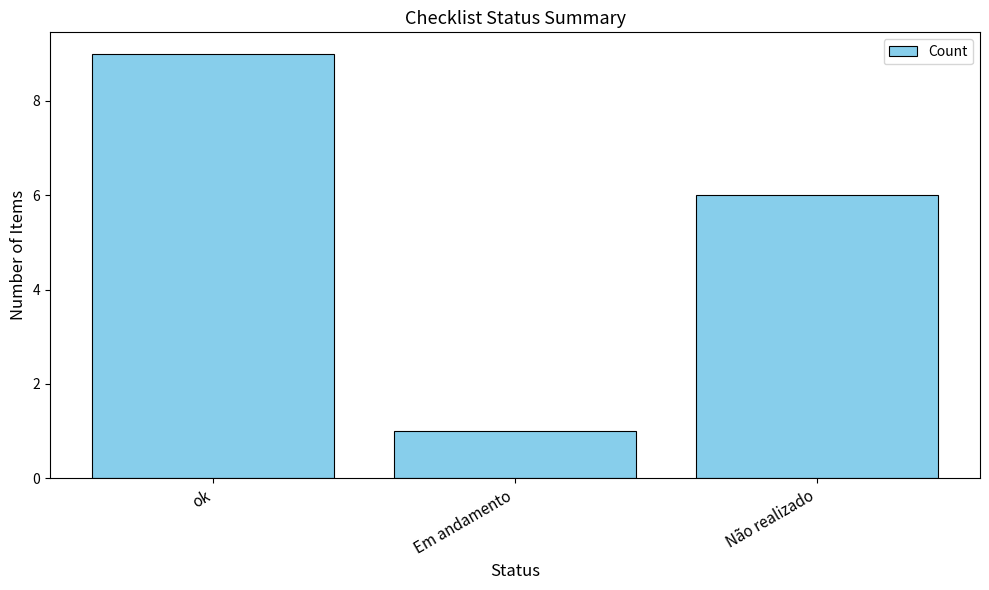

How many bars are there in total?

3